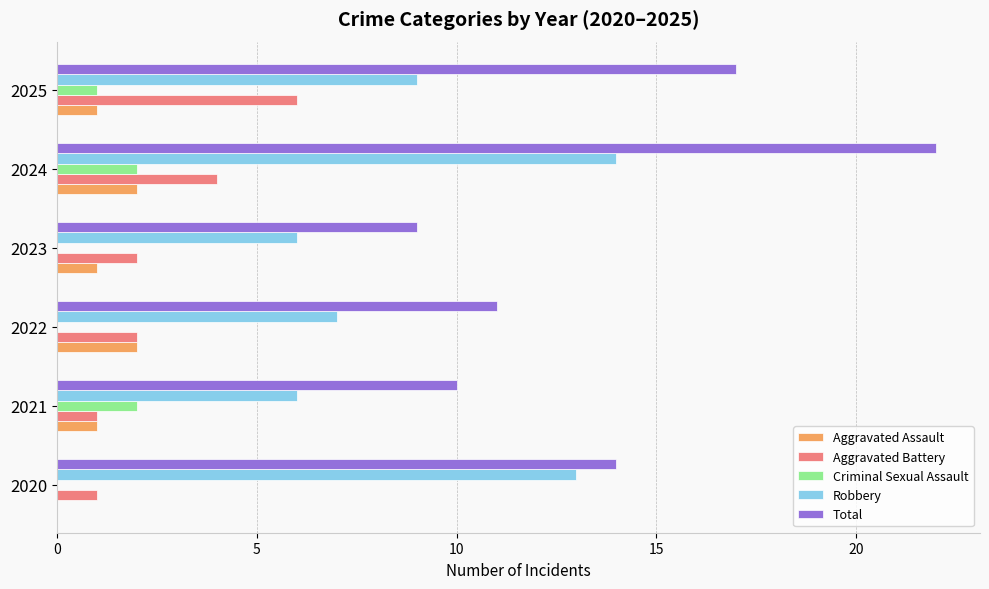

What is the total value across all series at 2025?

34